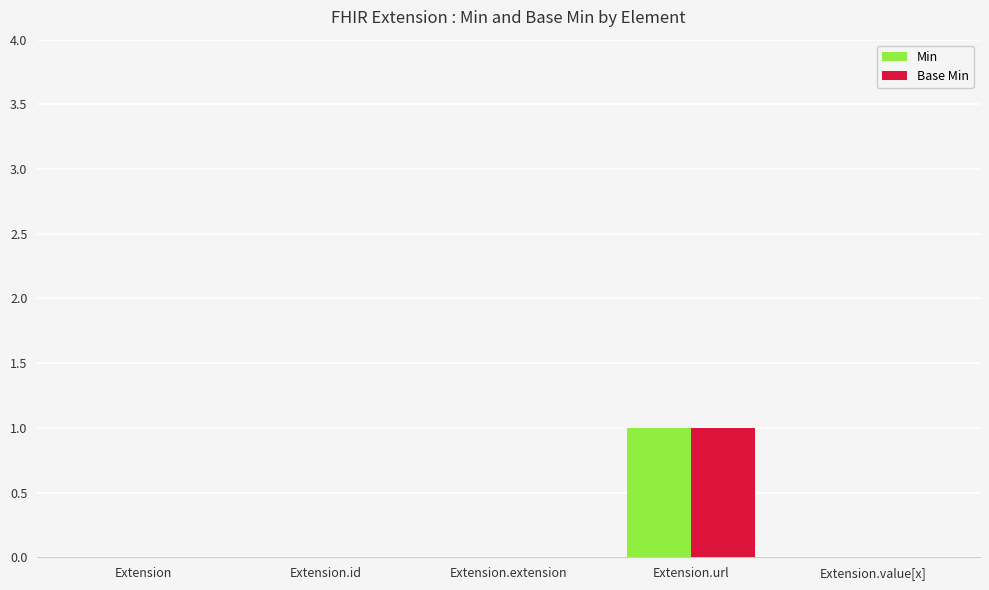

At which label does Base Min reach its peak?

Extension.url